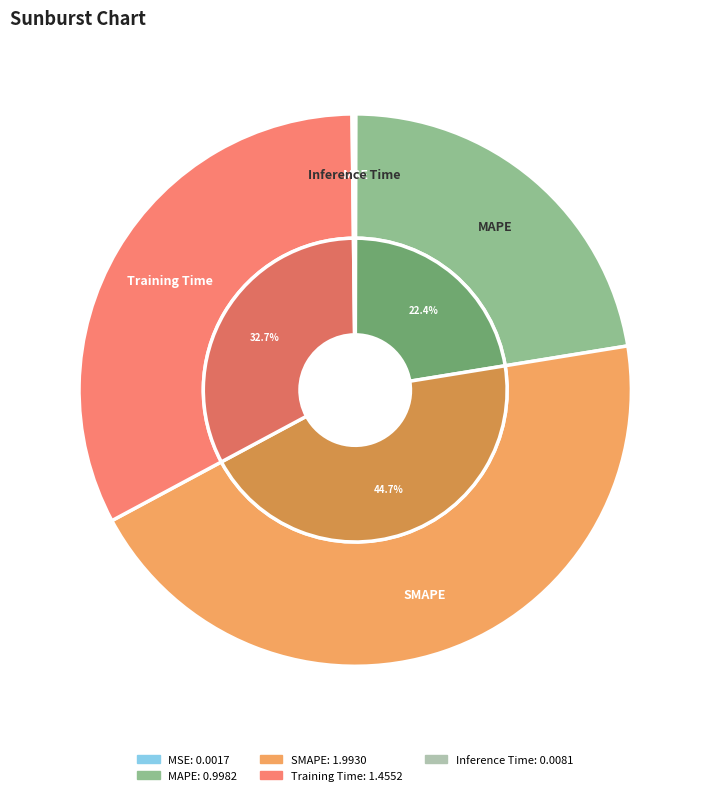

To the nearest percent, what percentage of the pie is MAPE?

22%